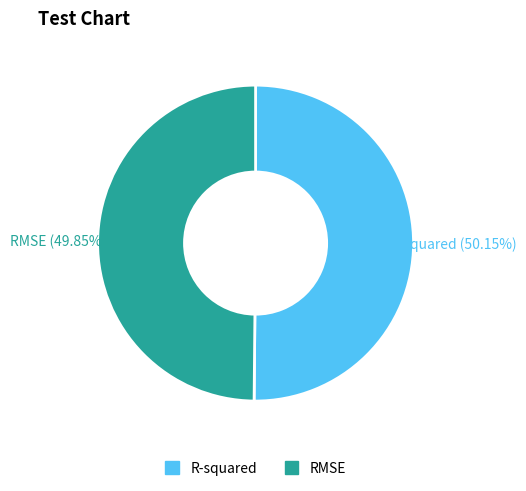

Is there any slice that represents more than half of the pie?

Yes